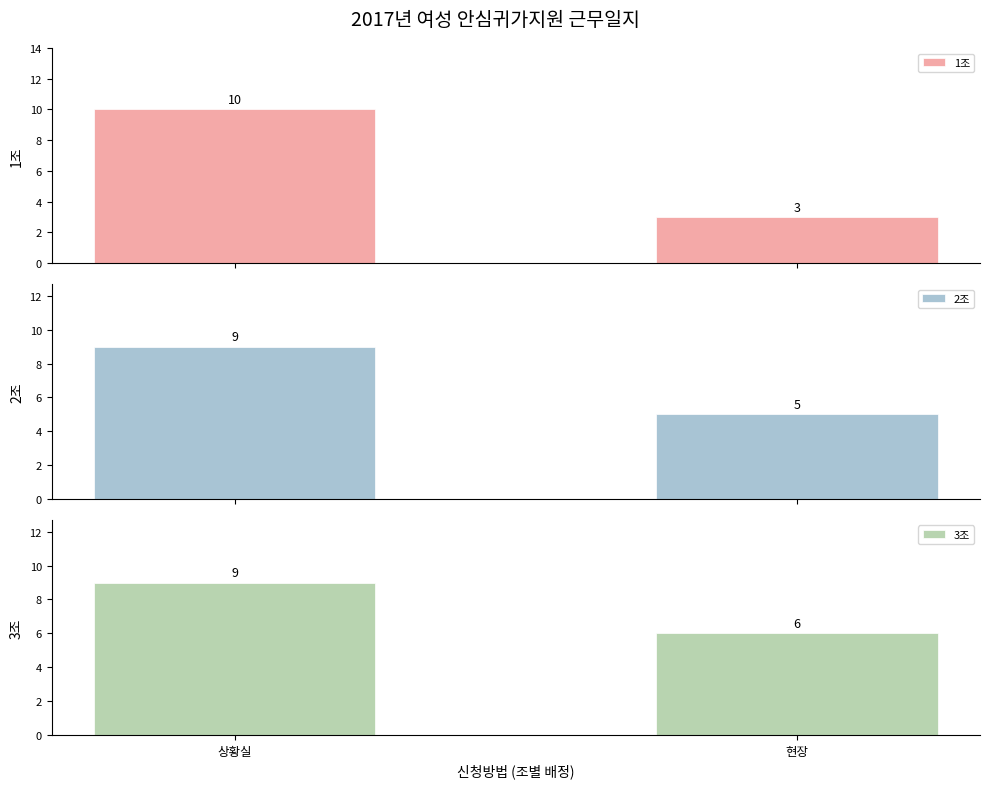

Is it true that 1조 equals 10 at 상황실?

True